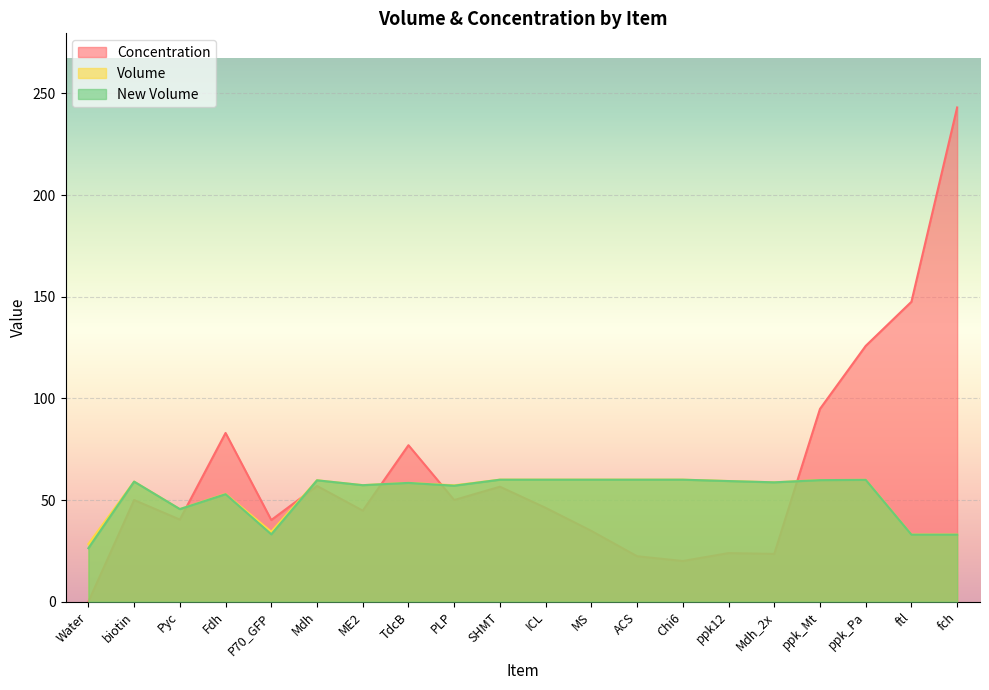

How many intersections are there between New Volume and Concentration?

5